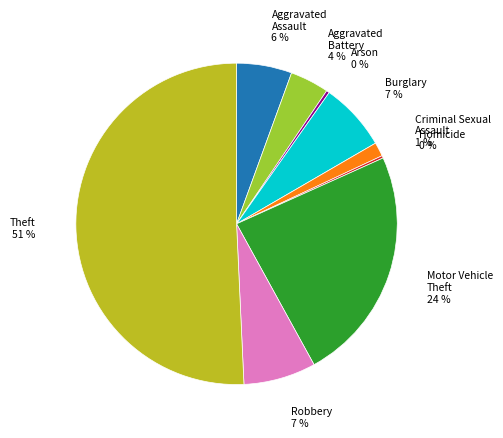

To the nearest percent, what is the average slice percentage?

11%